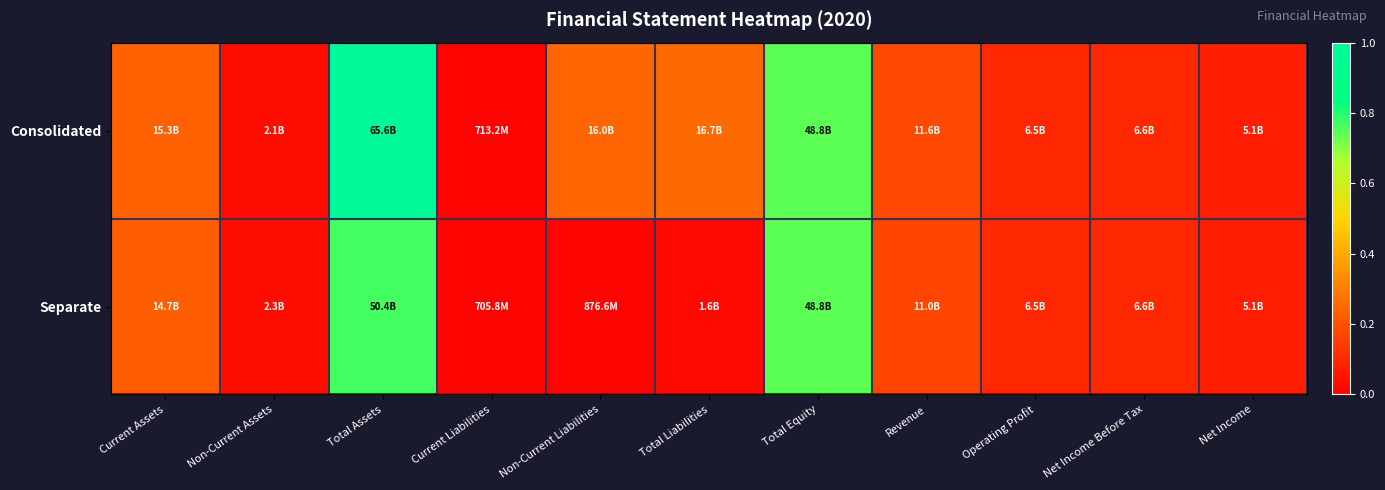

At Operating Profit, list the series in order from smallest to largest.

Separate, Consolidated